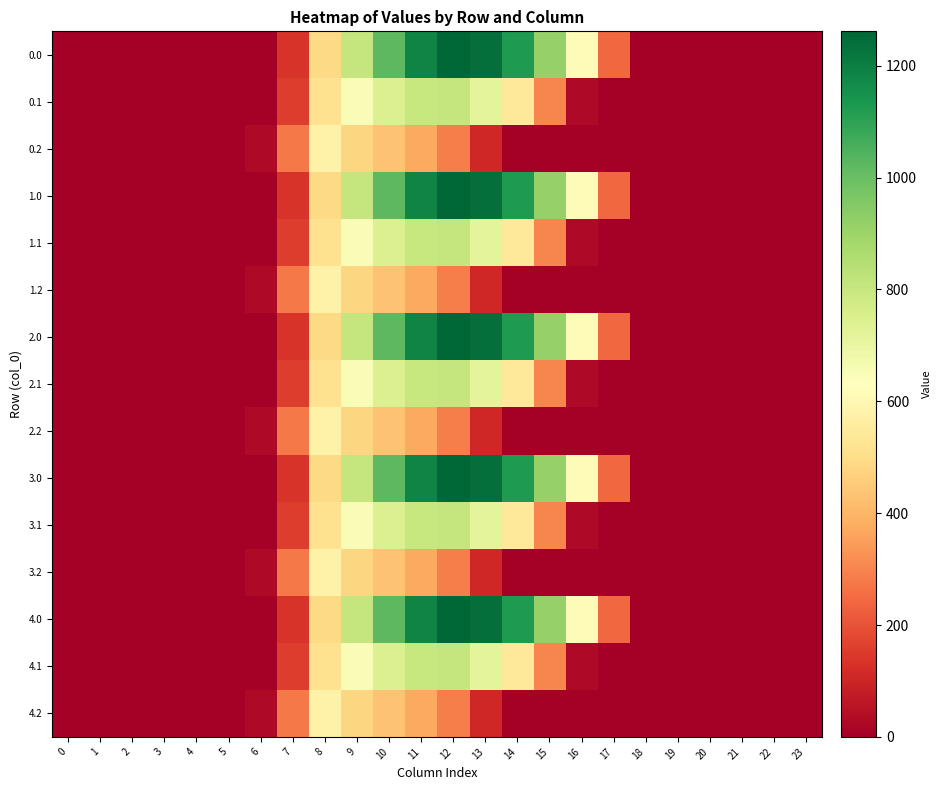

What is the total value across all series at 6?

146.7